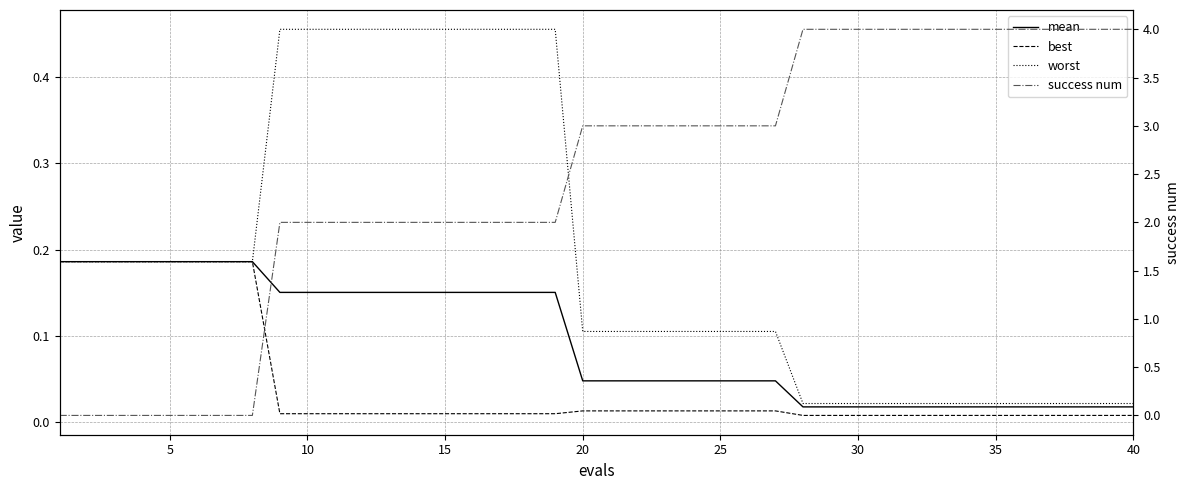

True or false: worst and mean cross at least once.

False